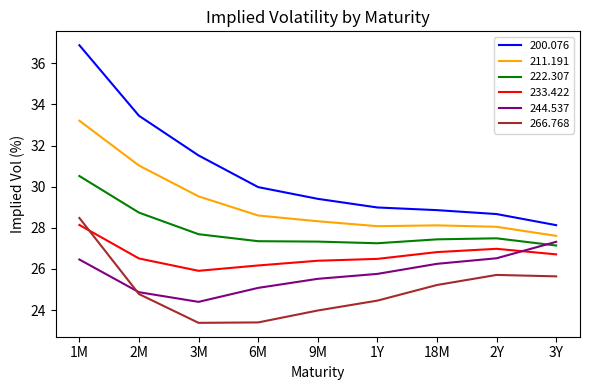

What is the difference between the second highest and minimum values in the 233.422 series?

1.1